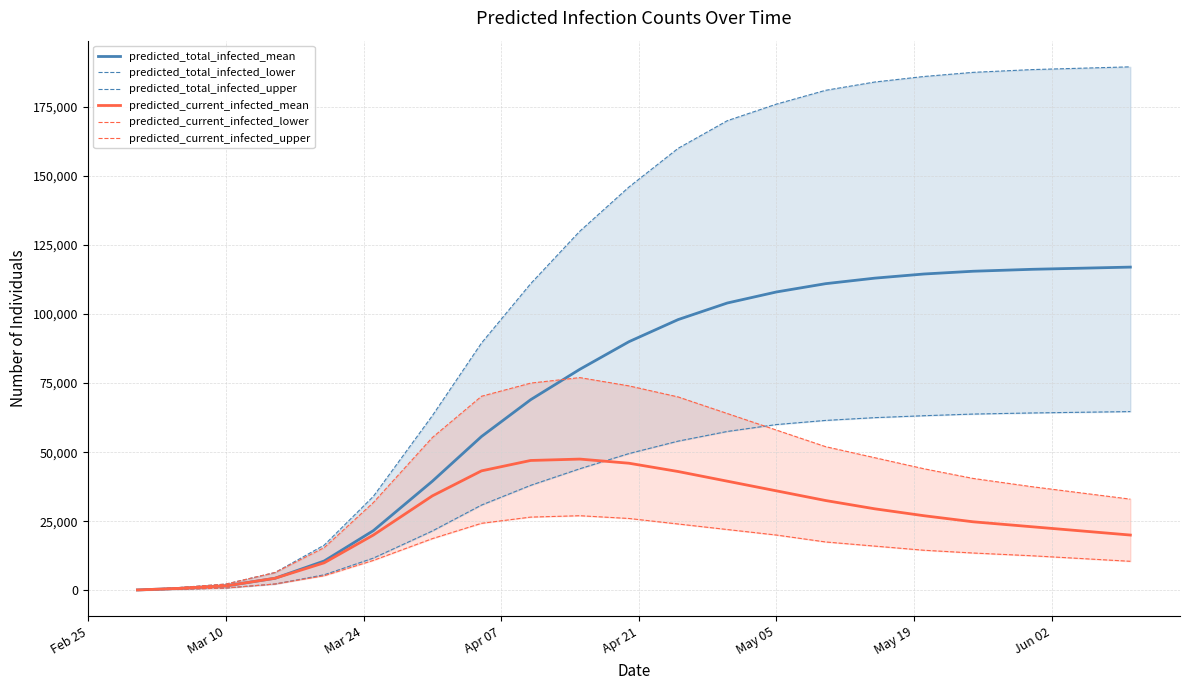

What is the maximum value for predicted_current_infected_mean?

47500